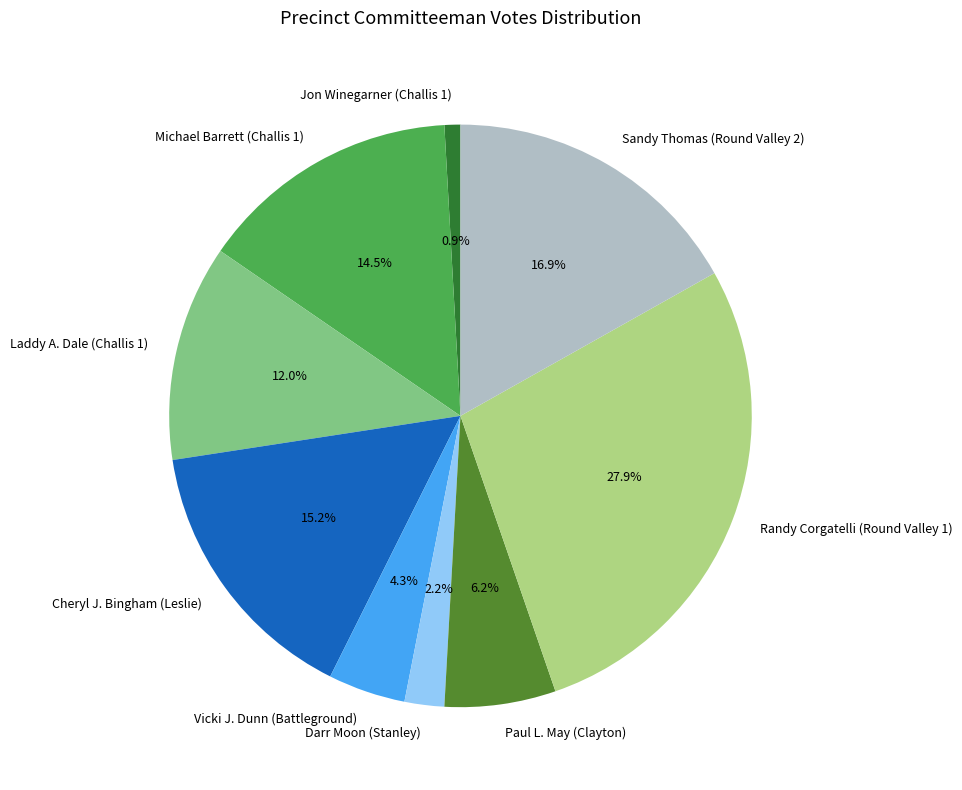

To the nearest percent, what is the difference between the largest and smallest slice percentages?

27%